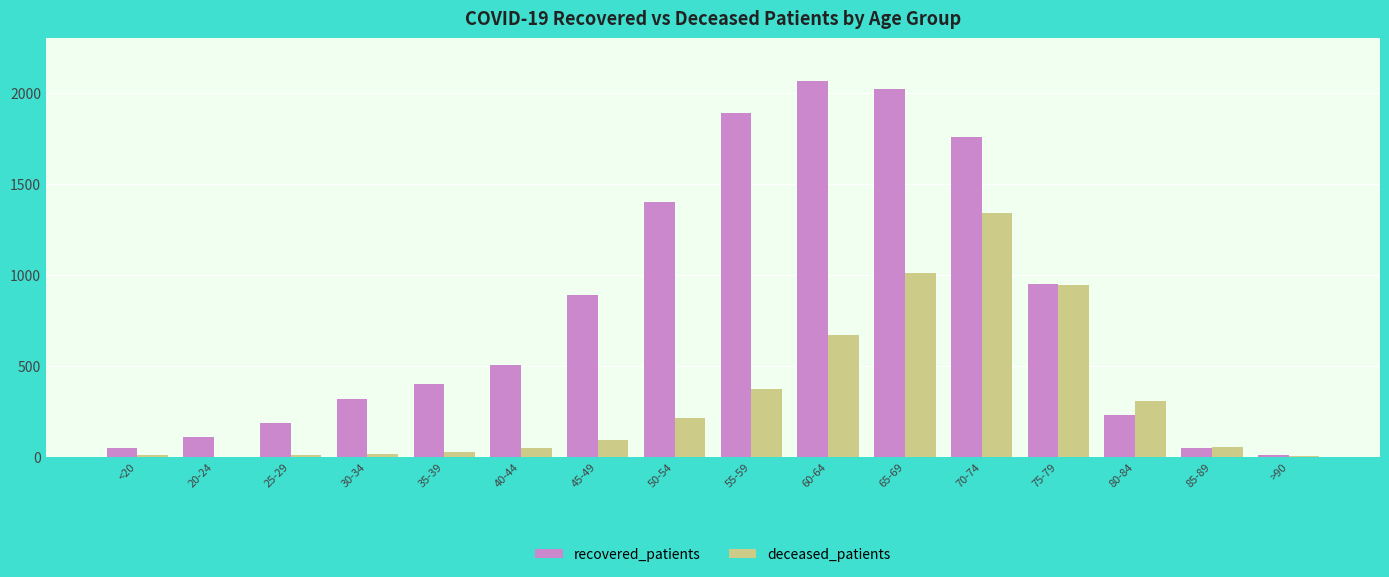

Is it true that deceased_patients equals 226 at 55-59?

False